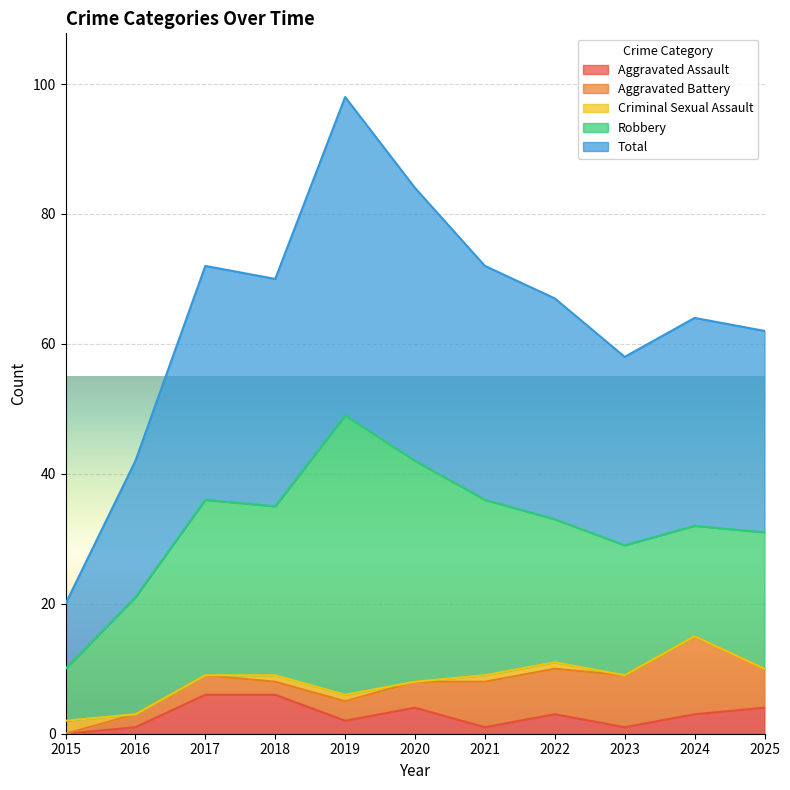

True or false: Total and Aggravated Assault cross at least once.

False